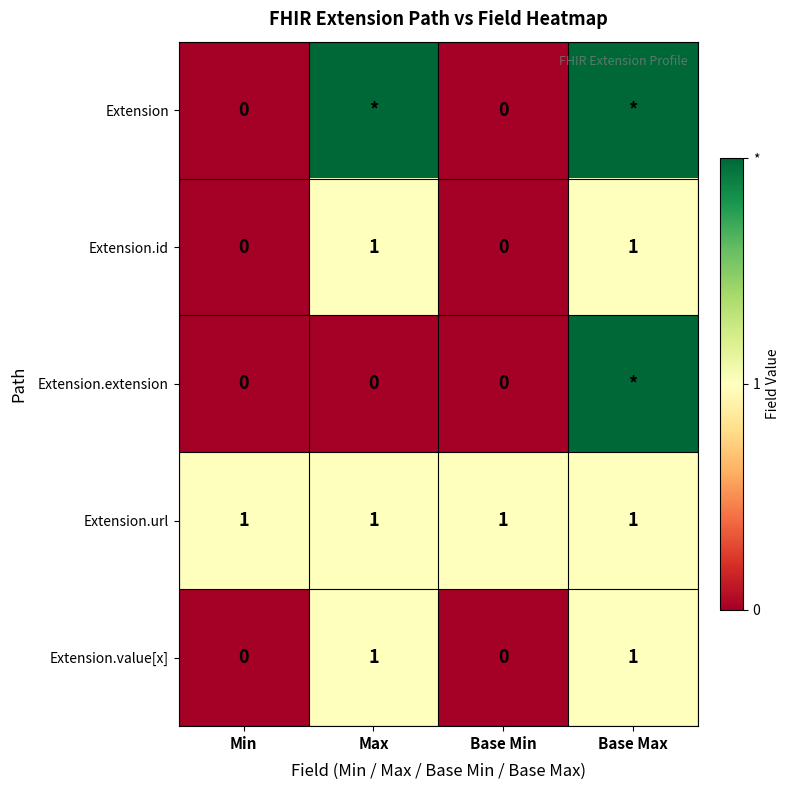

How many values in the Extension.id series are below 1?

2